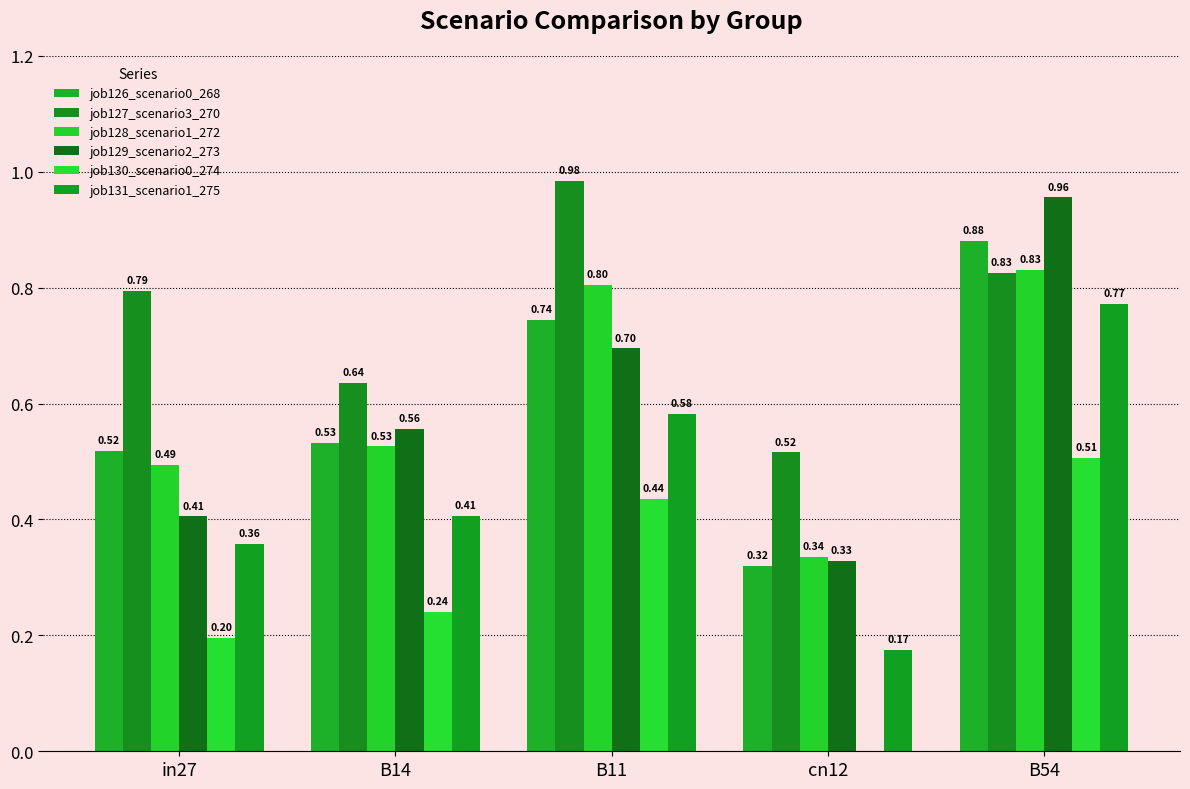

How many groups of bars are there?

5